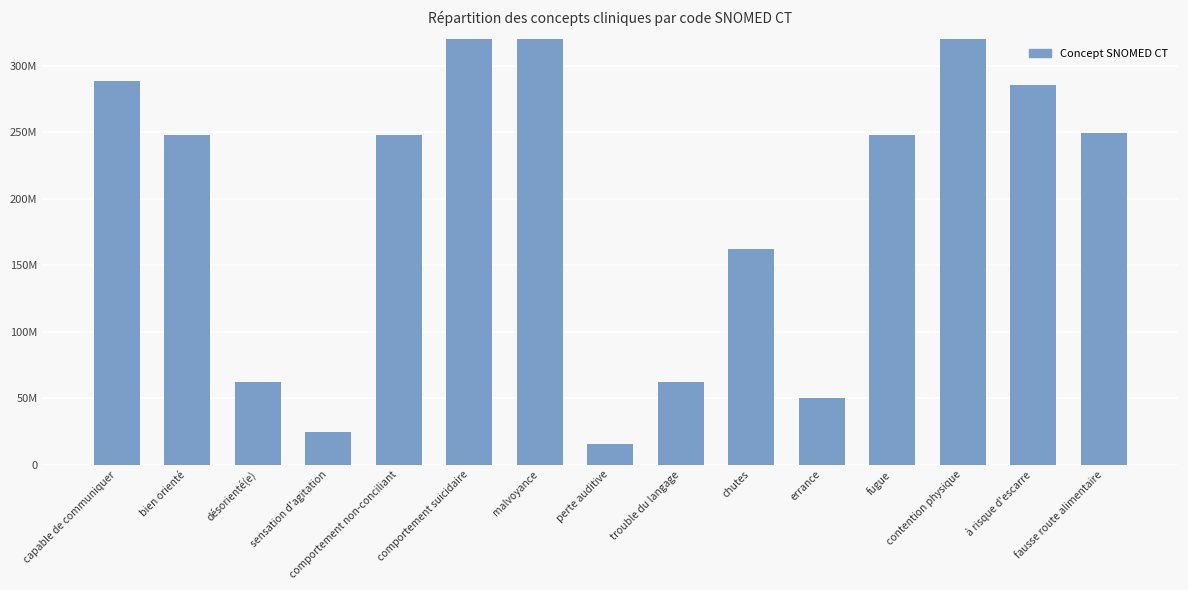

At which label does the data first exceed 248043008?

capable de communiquer